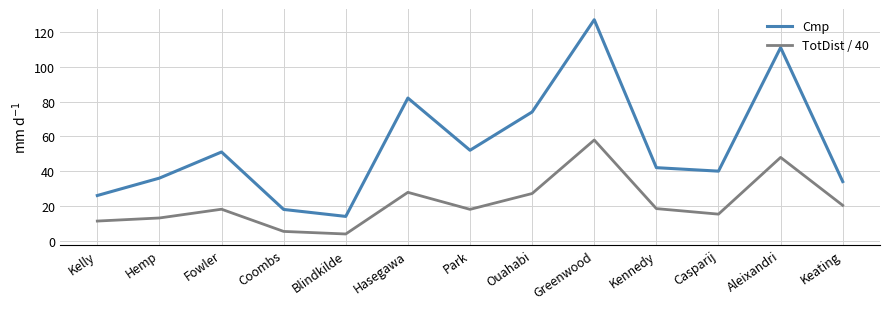

At which category does TotDist / 40 reach its first local peak?

Fowler